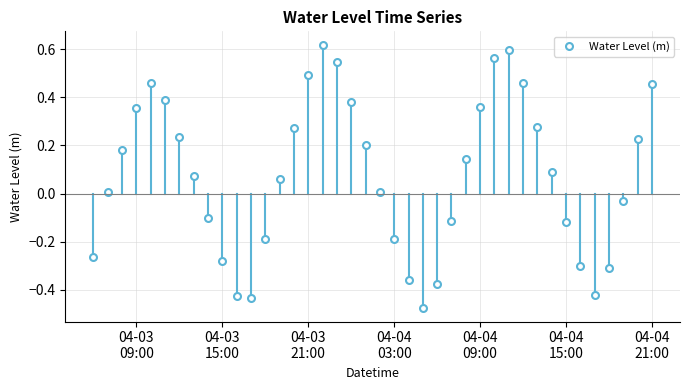

True or false: the data has more than 2 interior local peaks.

True